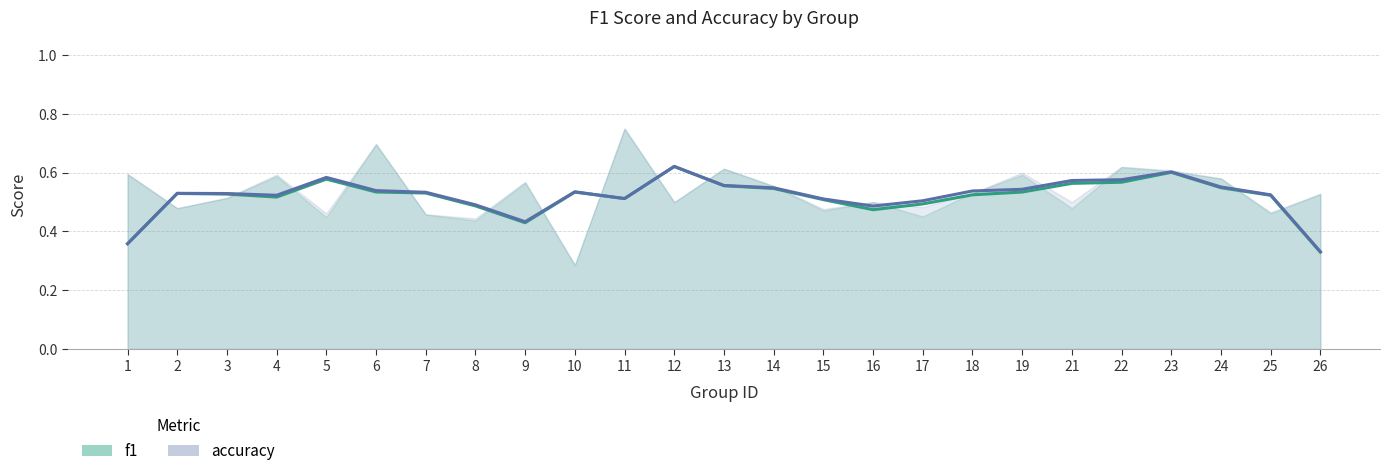

At which label is f1 closest to 0?

10